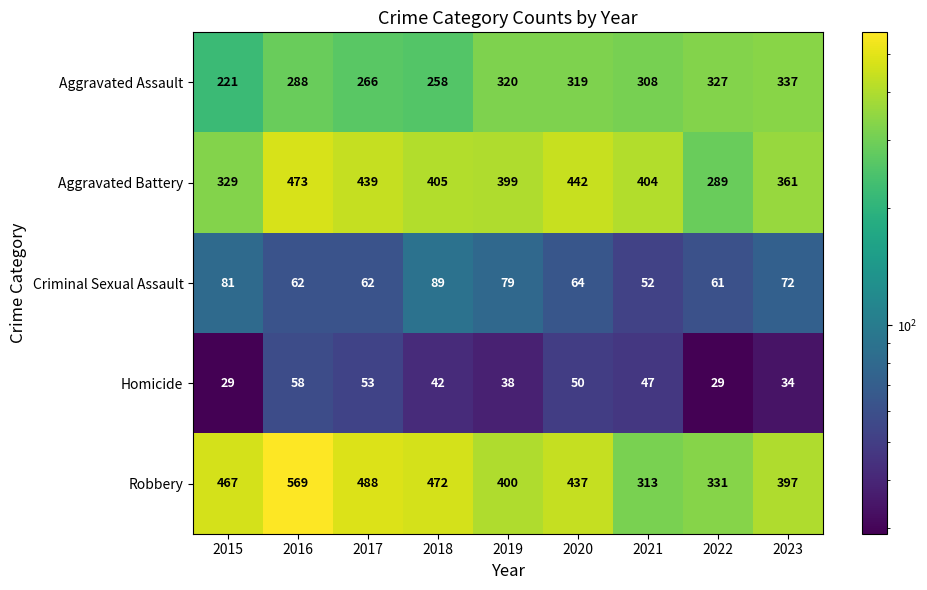

What is the average value of the Homicide series?

42